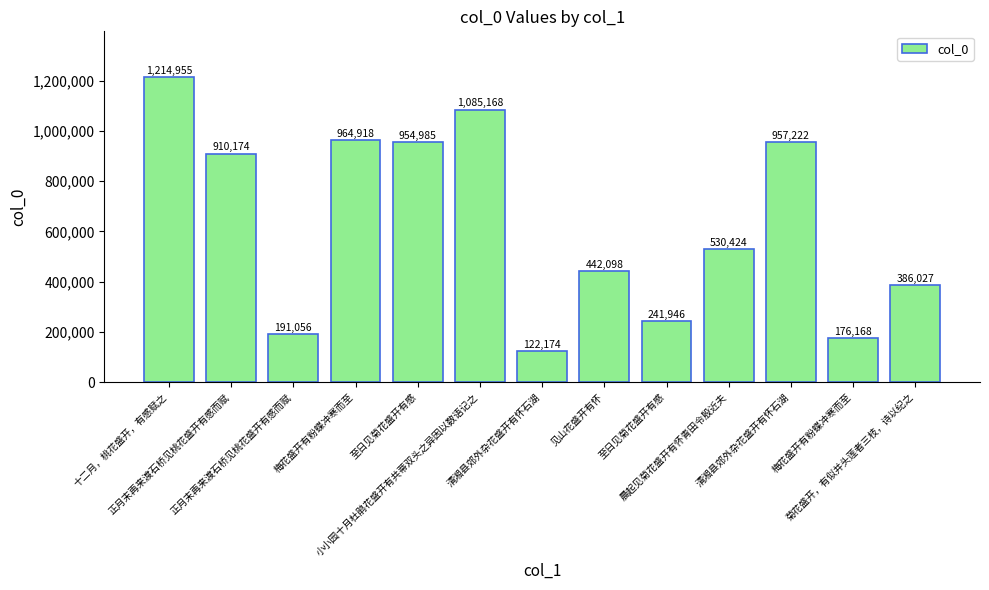

Does the chart contain stacked bars?

No